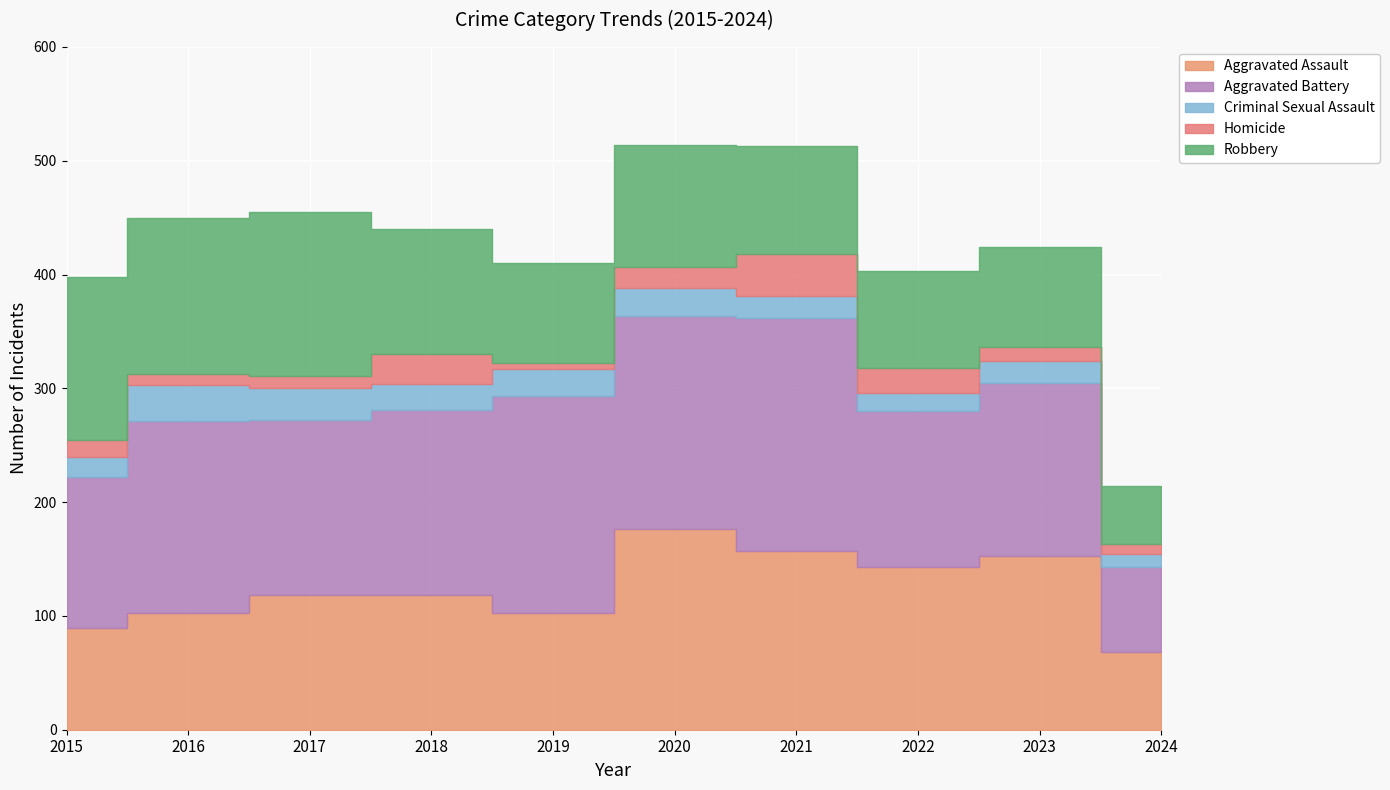

How many series are shown in this chart?

5